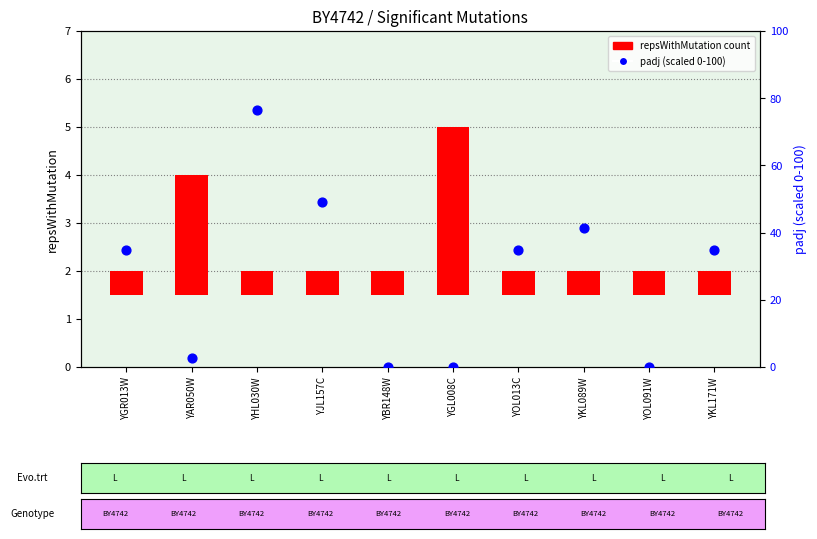

Which series has the largest total across all categories?

padj (scaled)